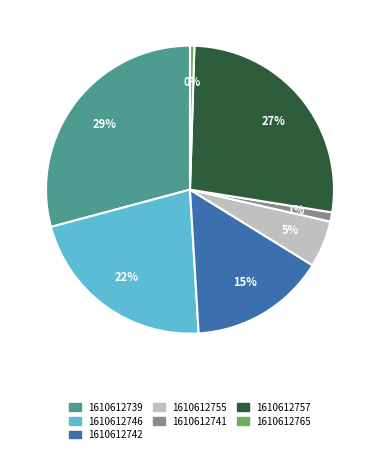

To the nearest percent, what percentage of the pie is 1610612757?

27%